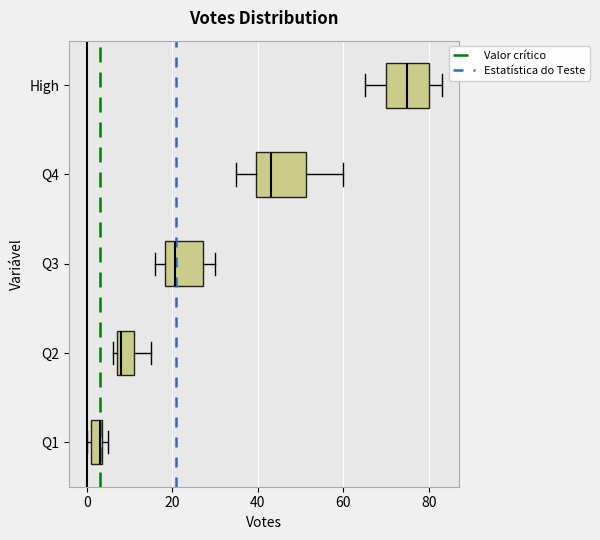

Which box's median line is the furthest to the right?

High